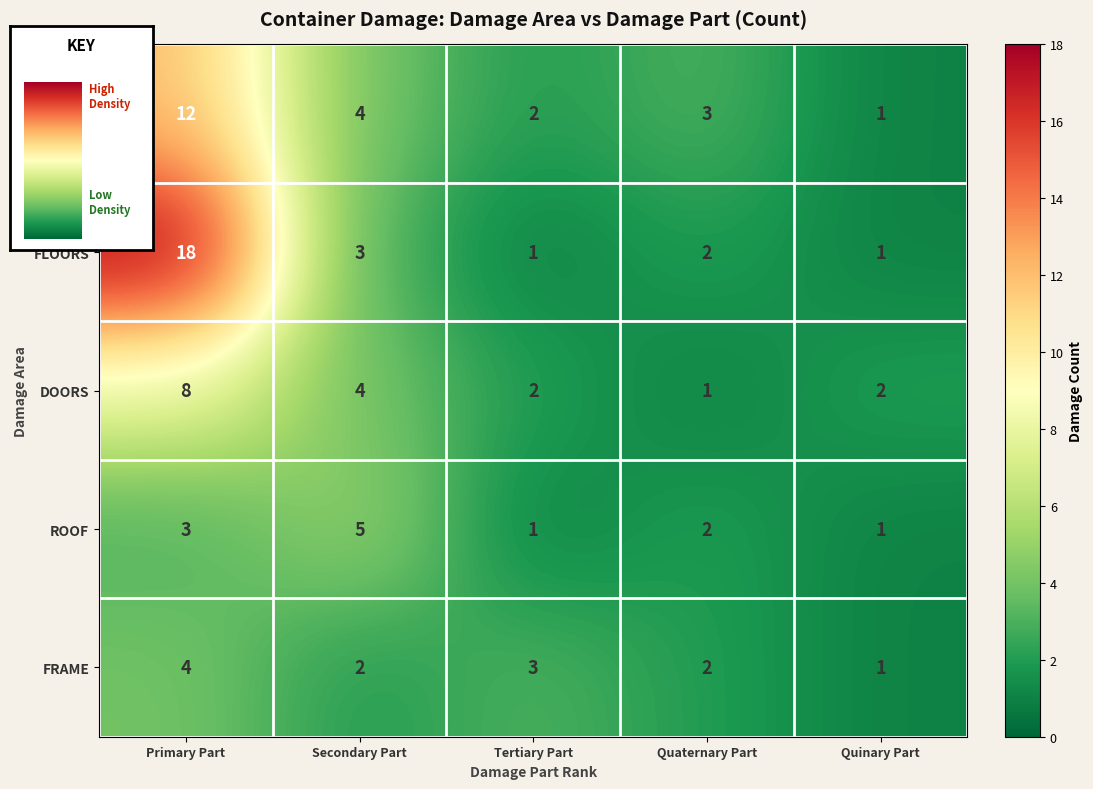

What is the spread (max minus min) of values at Secondary Part?

3